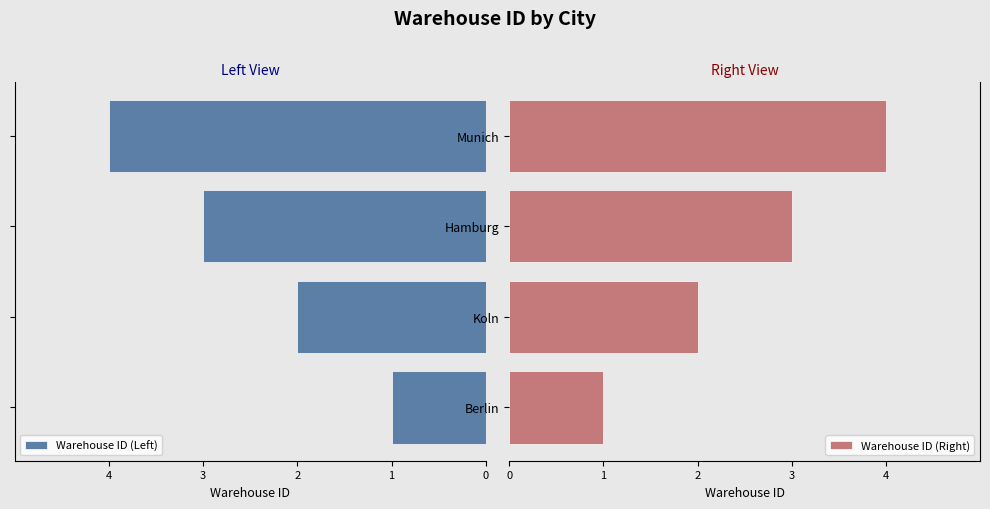

How many Warehouse ID (Left) values are between -3 and -1?

3